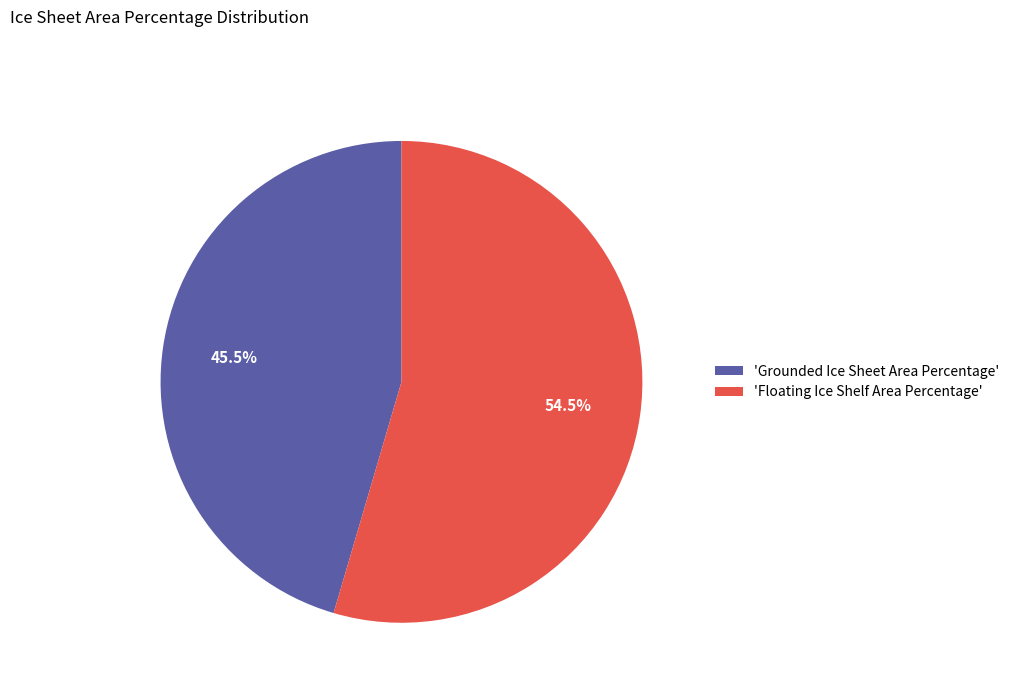

Count the number of slices in the pie.

2